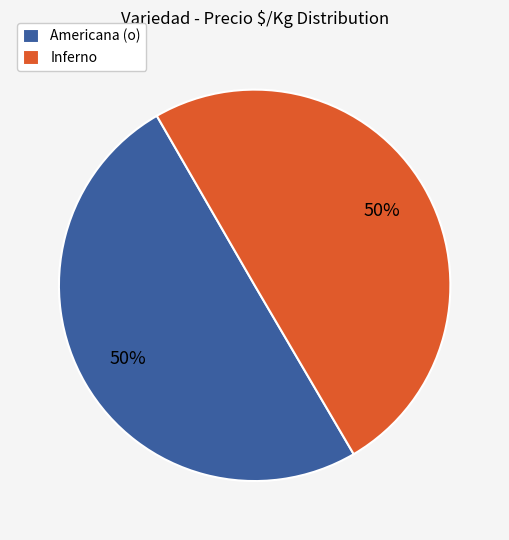

To the nearest percent, what is the combined percentage of Inferno and Americana (o)?

100%